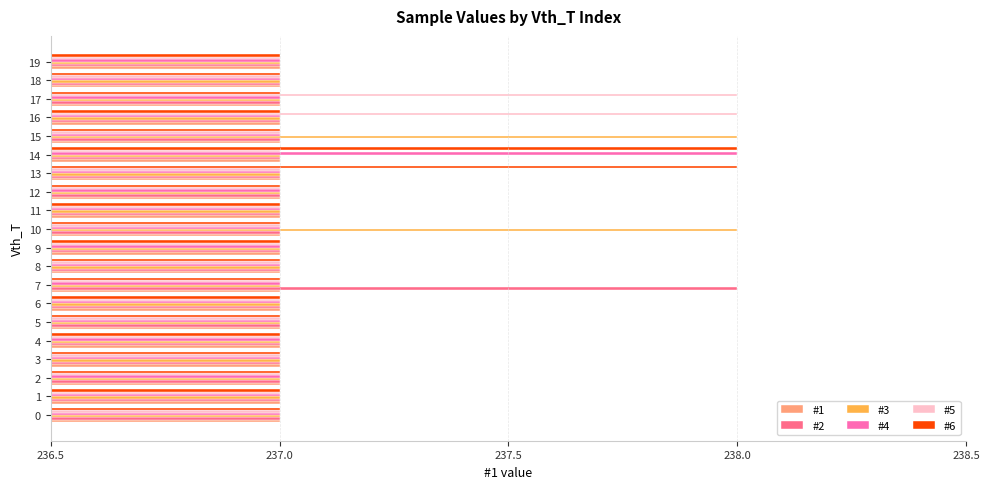

What is the total value across all series at 13?

1423